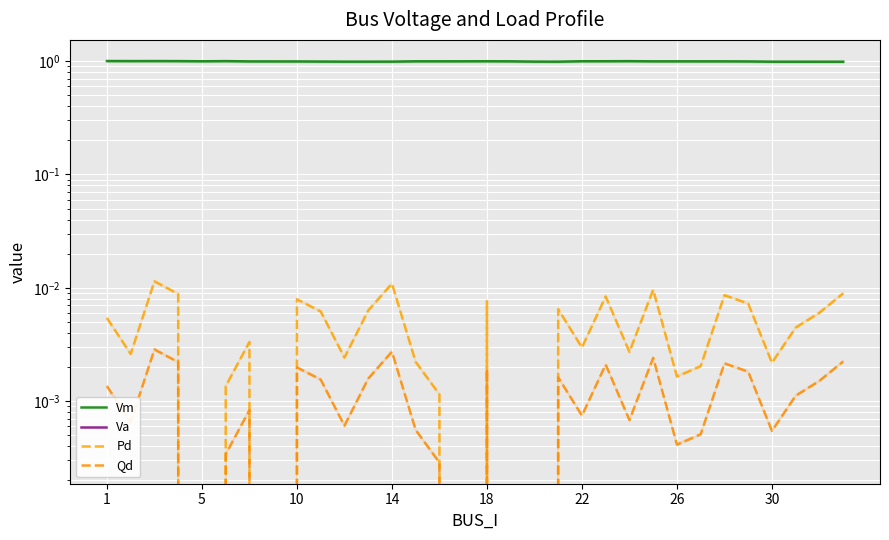

How many Pd values are between 0 and 1?

32